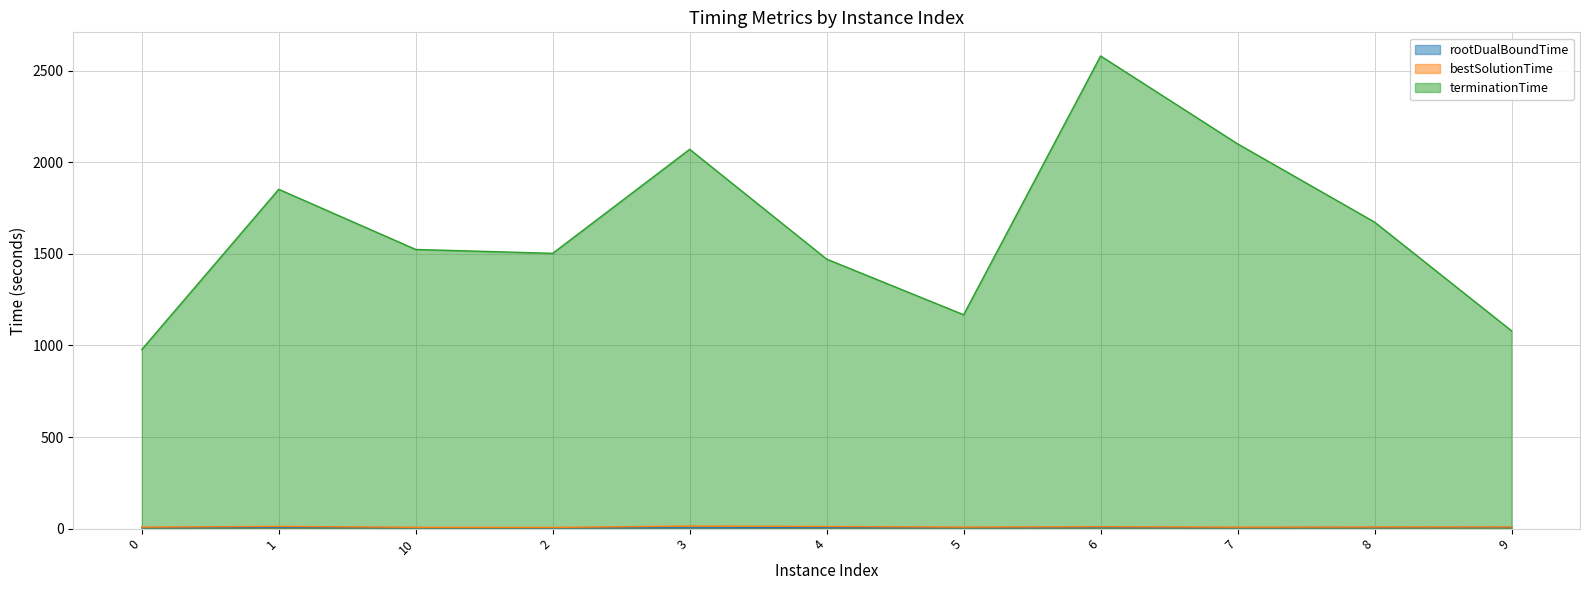

Does the chart have visible grid lines?

Yes